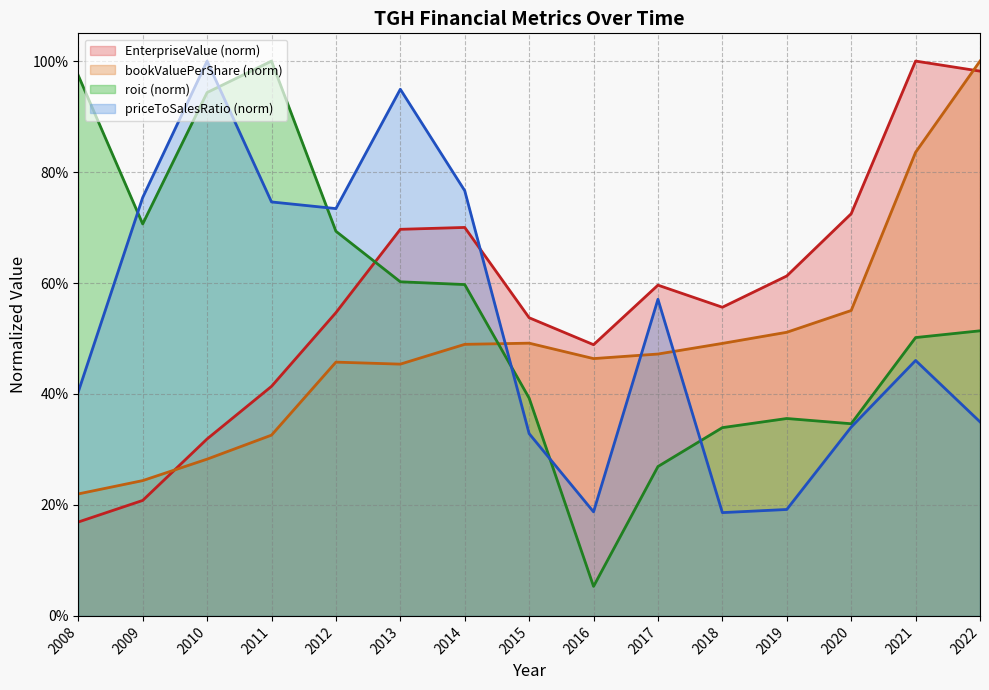

What is the sum of the bookValuePerShare values at 2014 and 2013?

0.9